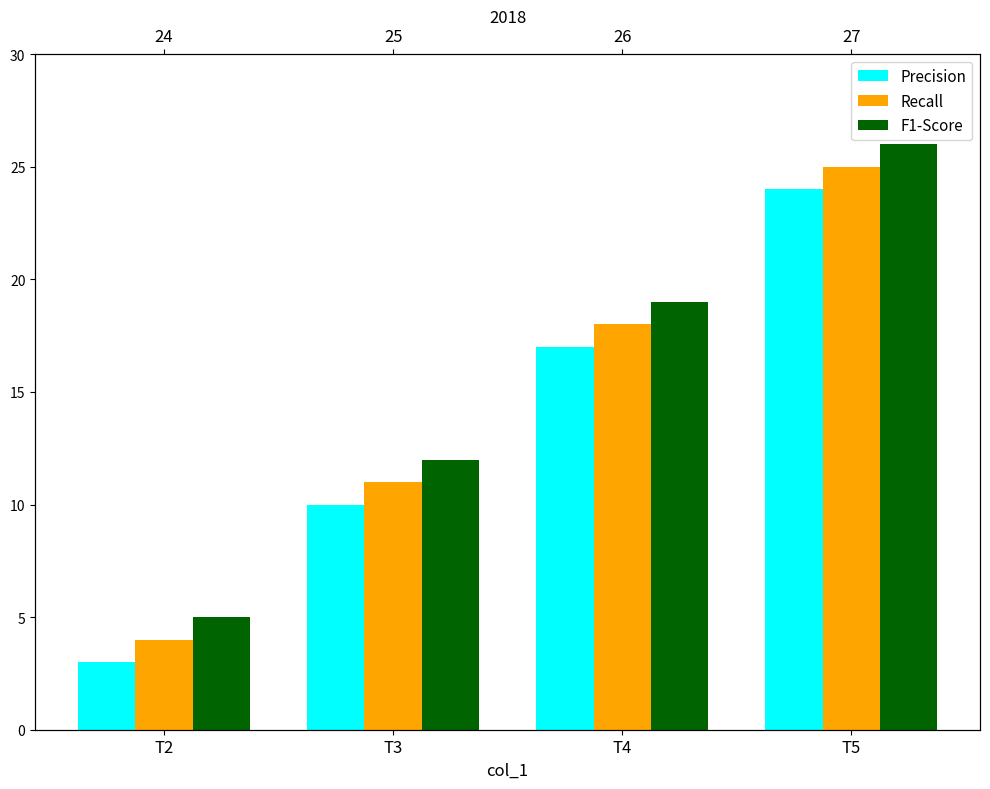

Reading left to right, list all the values displayed in this chart.

Precision: 3	10	17	24
Recall: 4	11	18	25
F1-Score: 5	12	19	26